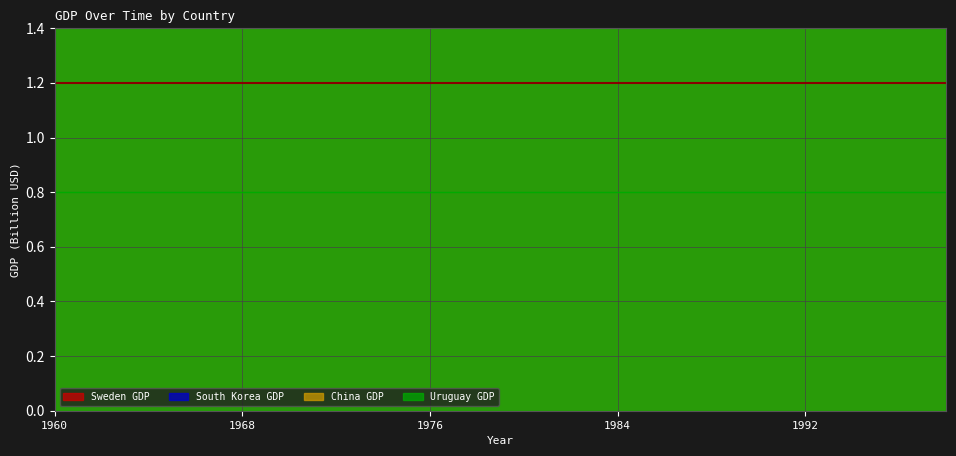

True or false: China GDP and South Korea GDP cross at least once.

False